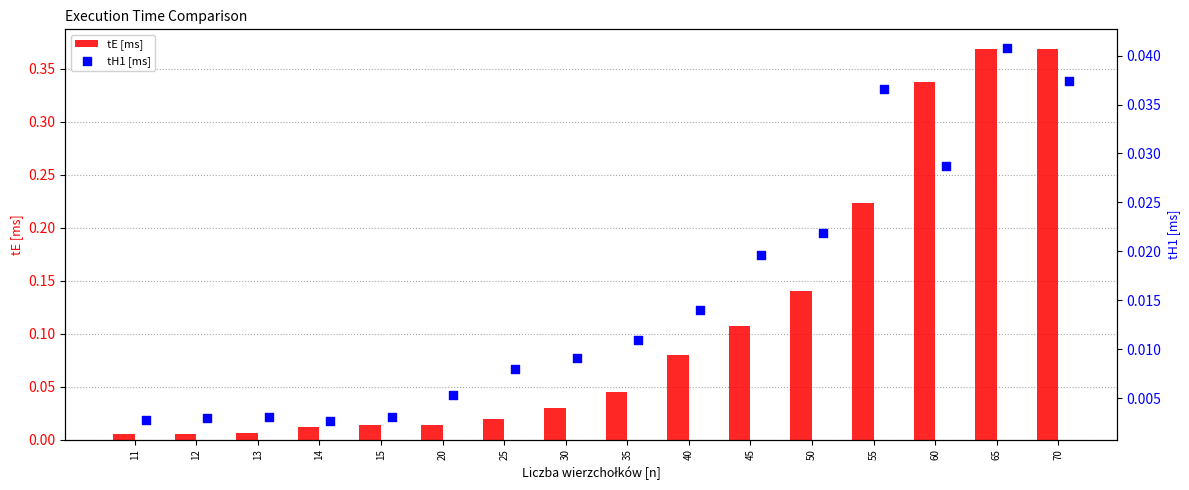

Which series reaches the maximum Y coordinate?

tE [ms]